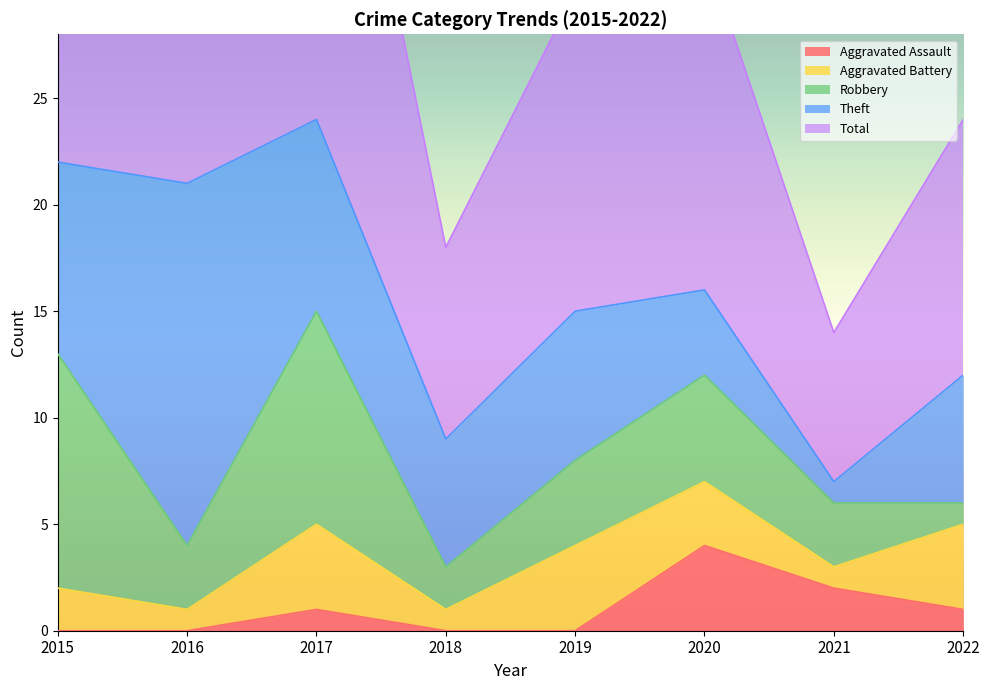

Where is Theft nearest to the value 9?

2015